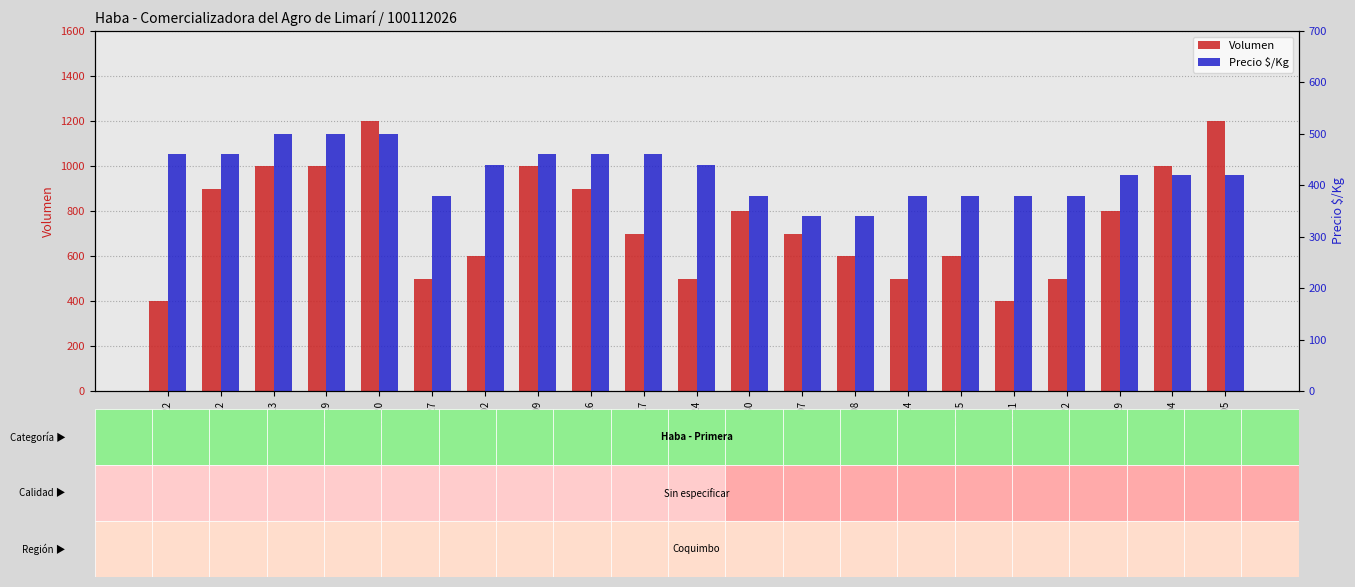

How many data points does each series have?

21